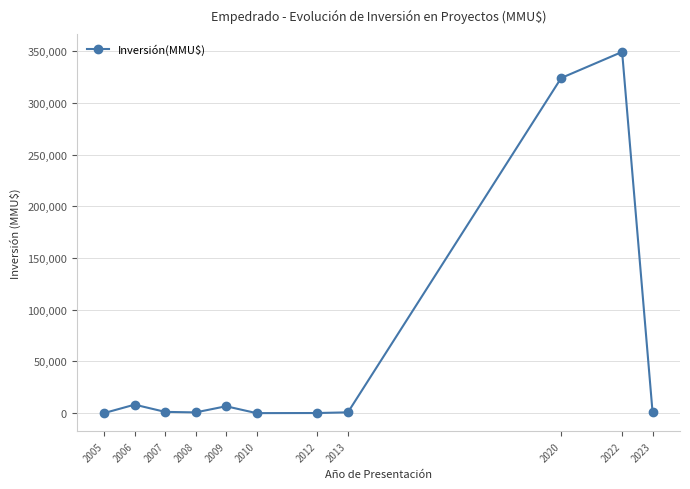

What is the difference between the maximum and second lowest values?

349190